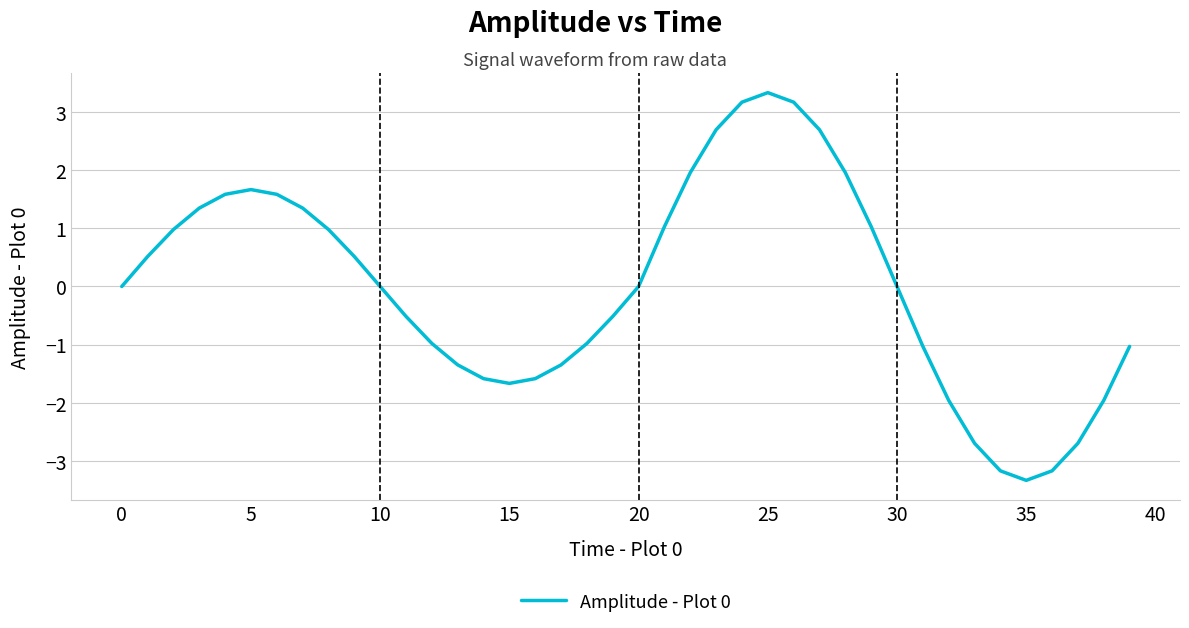

What is the maximum value shown in the chart?

3.3